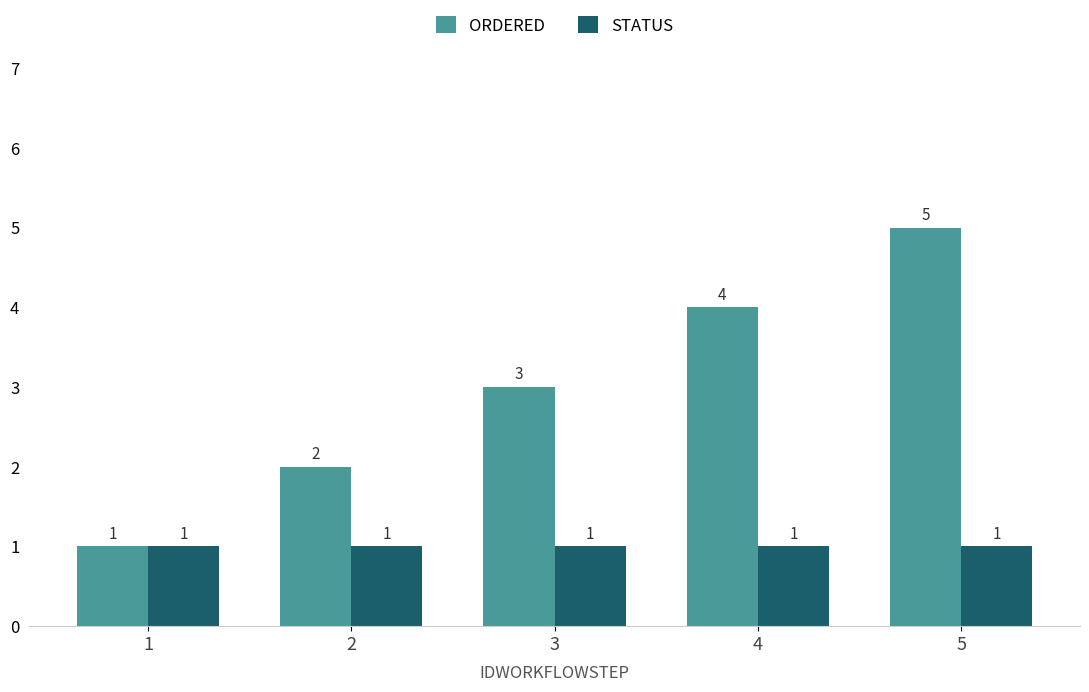

What are all the series names shown in the legend?

ORDERED, STATUS